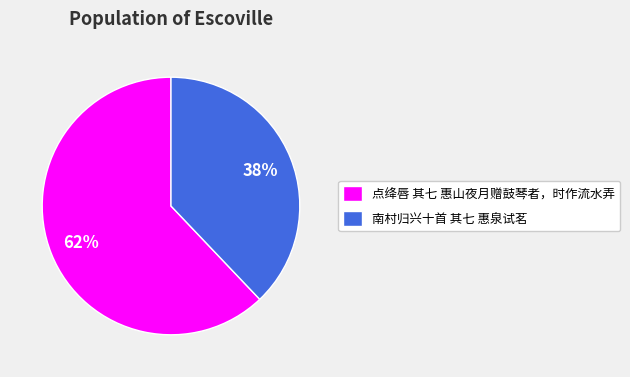

To the nearest percent, what percentage of the pie is 点绛唇 其七 惠山夜月赠鼓琴者，时作流水弄?

62%